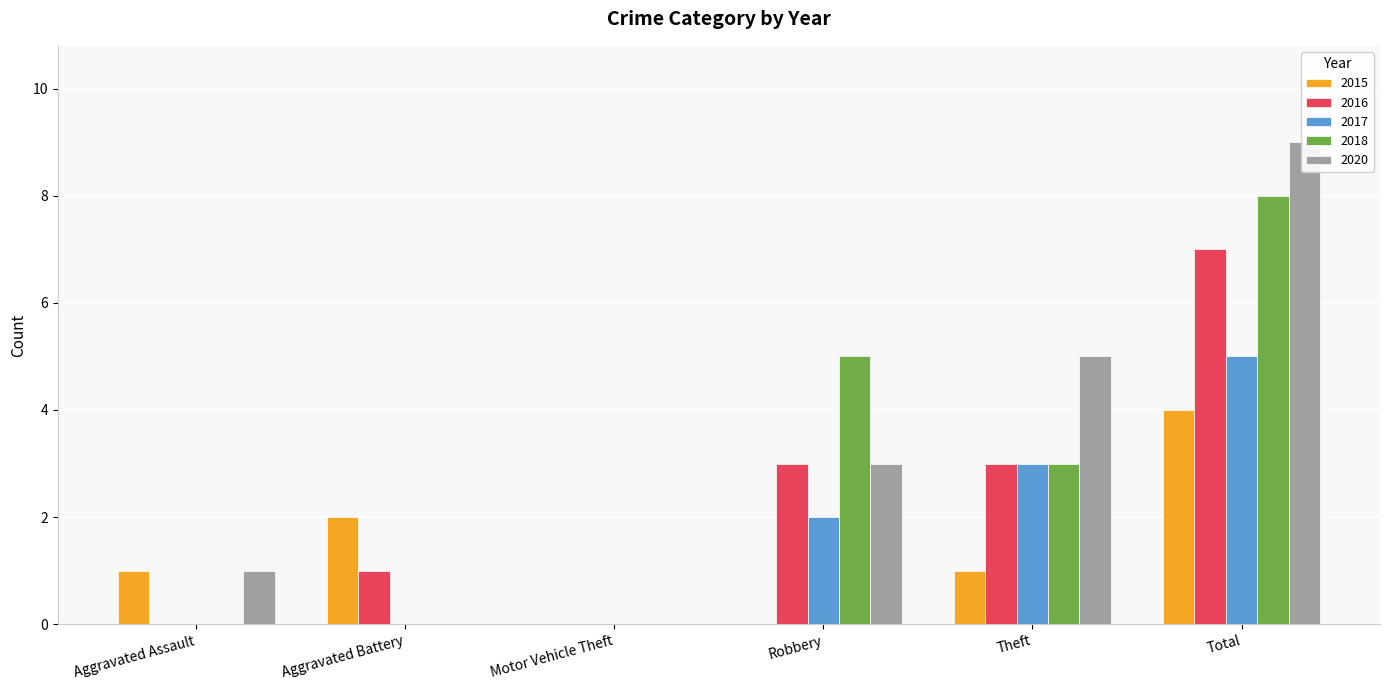

List the labels in order of 2016 value, smallest first.

Aggravated Assault, Motor Vehicle Theft, Aggravated Battery, Robbery, Theft, Total